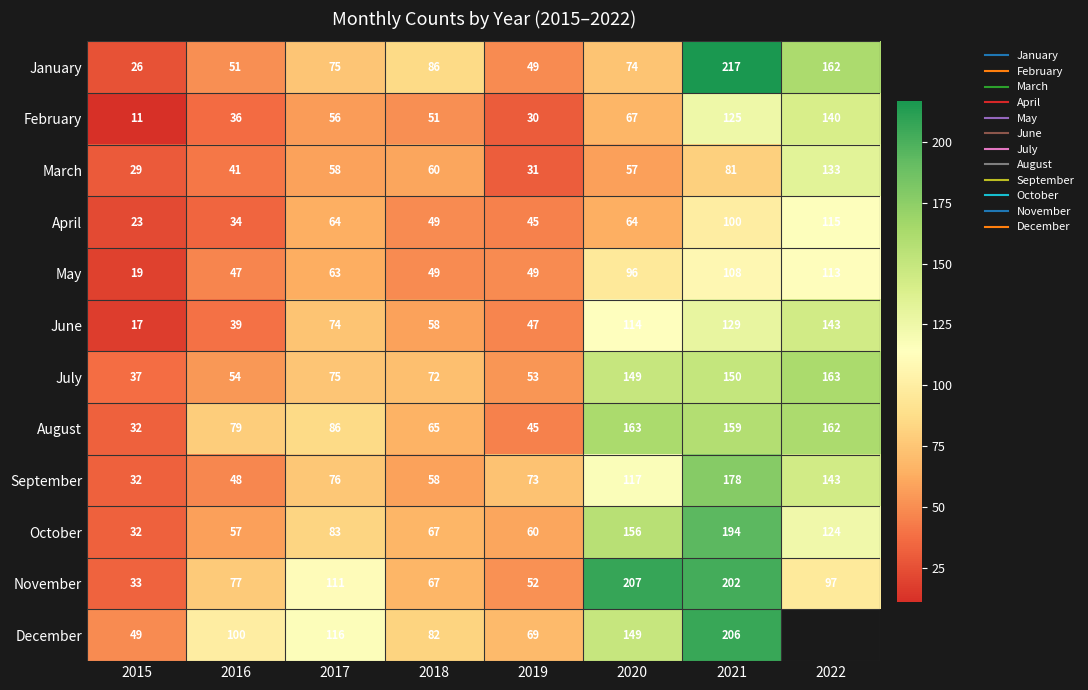

What value does the July series have at 2022?

163.0